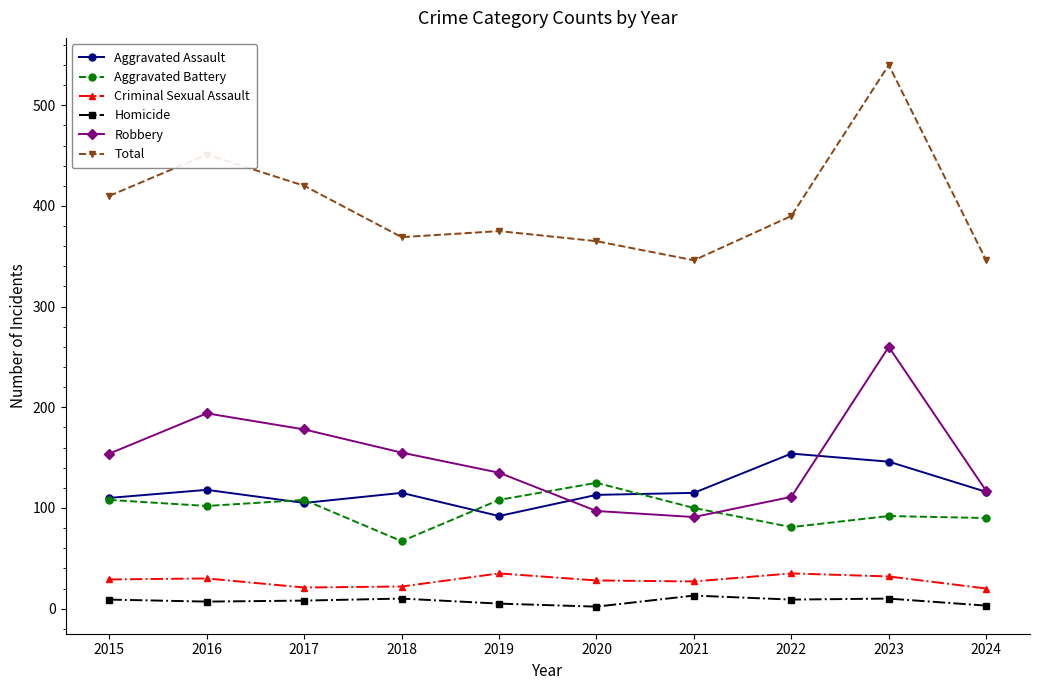

True or false: Aggravated Assault and Criminal Sexual Assault cross at least once.

False